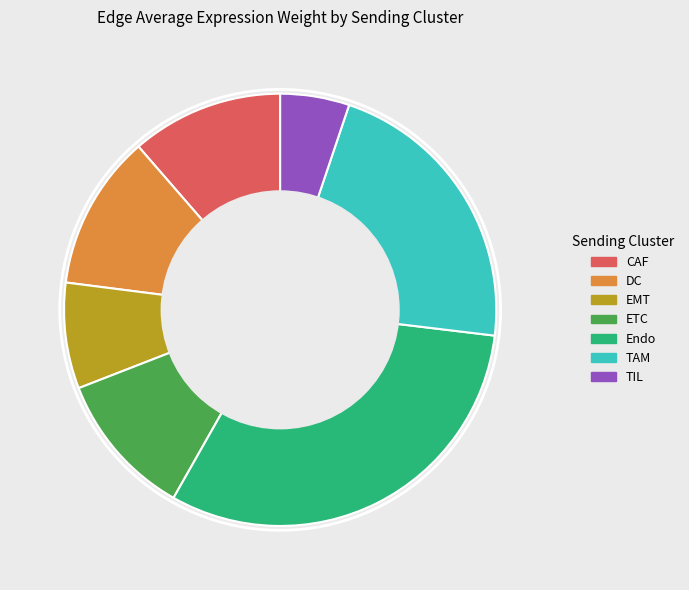

Is there a majority slice in this chart?

No